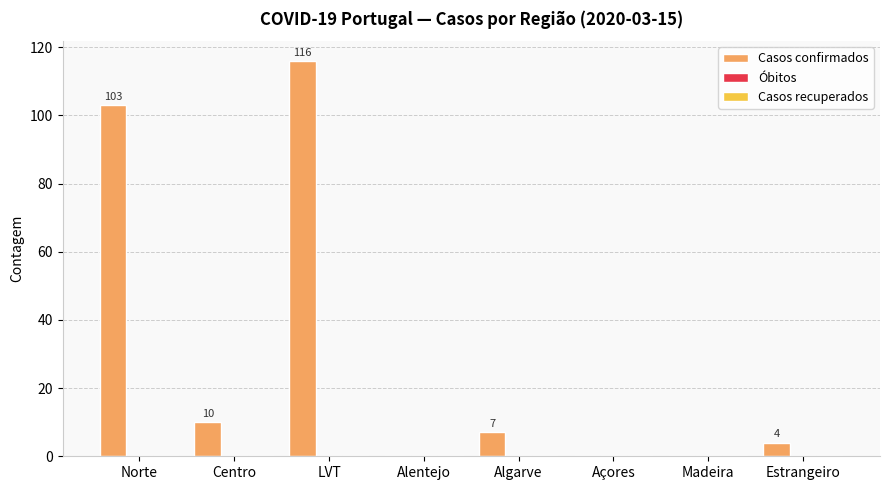

What is the greatest value displayed?

116